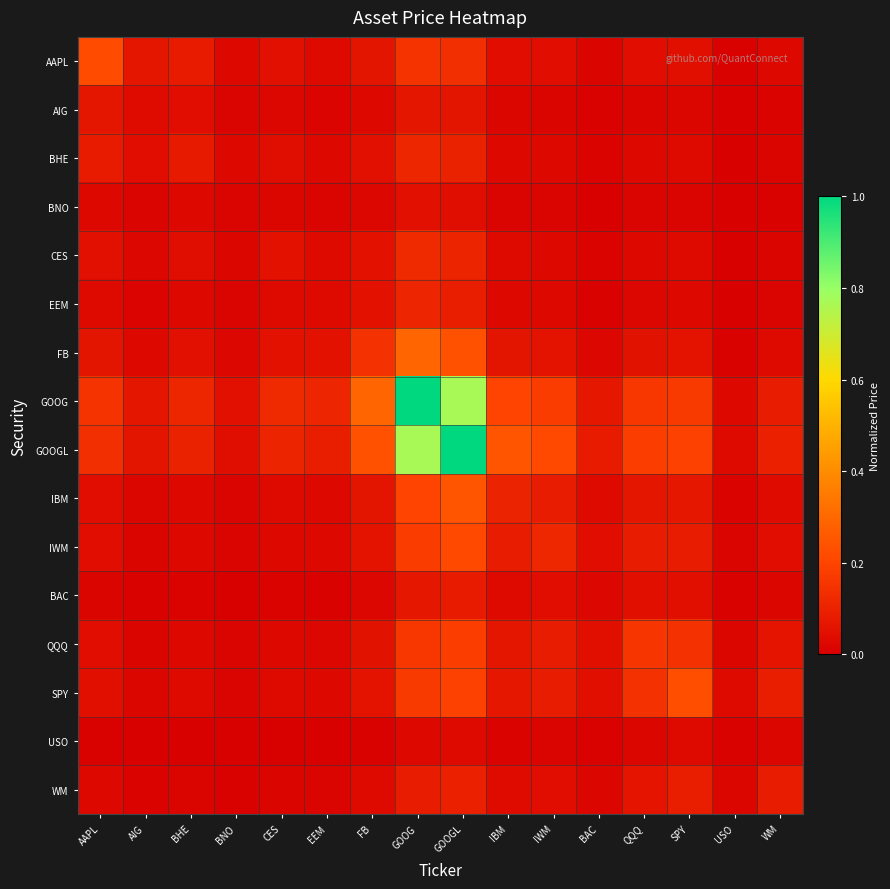

Rank the series at EEM from highest to lowest value.

GOOG, GOOGL, FB, AAPL, CES, EEM, BHE, IBM, SPY, IWM, QQQ, AIG, WM, BNO, BAC, USO